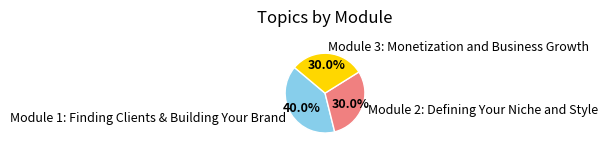

How many segments does this pie chart have?

3